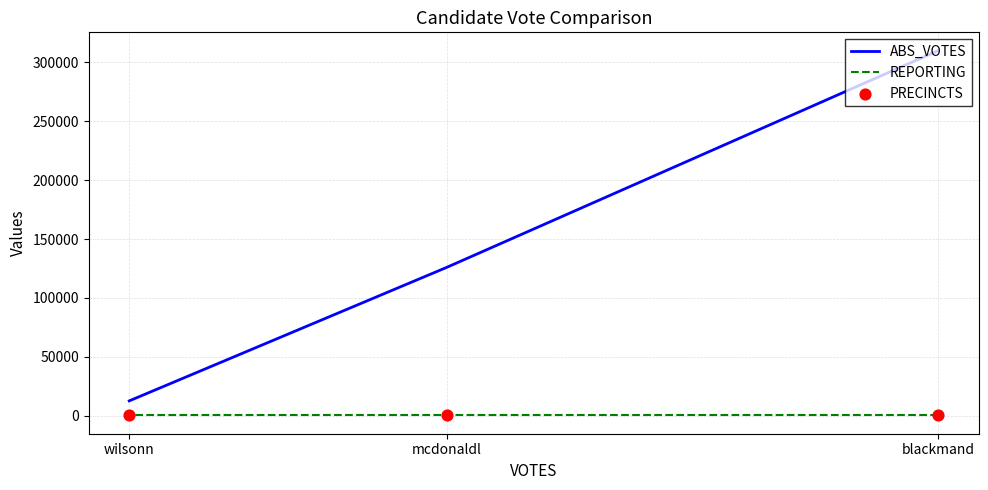

Is the value of ABS_VOTES at mcdonaldl greater than the value of PRECINCTS at mcdonaldl?

Yes